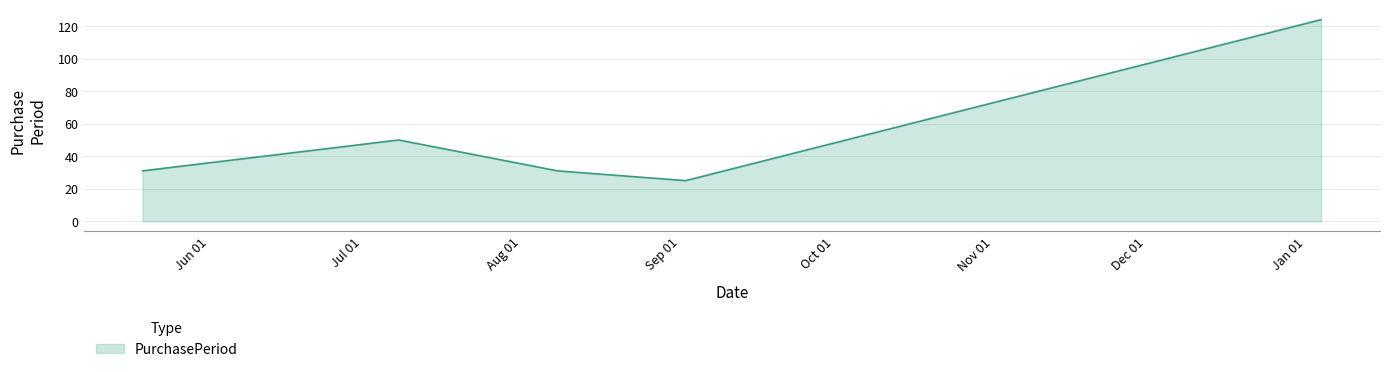

What is the difference between the second highest and minimum values?

25